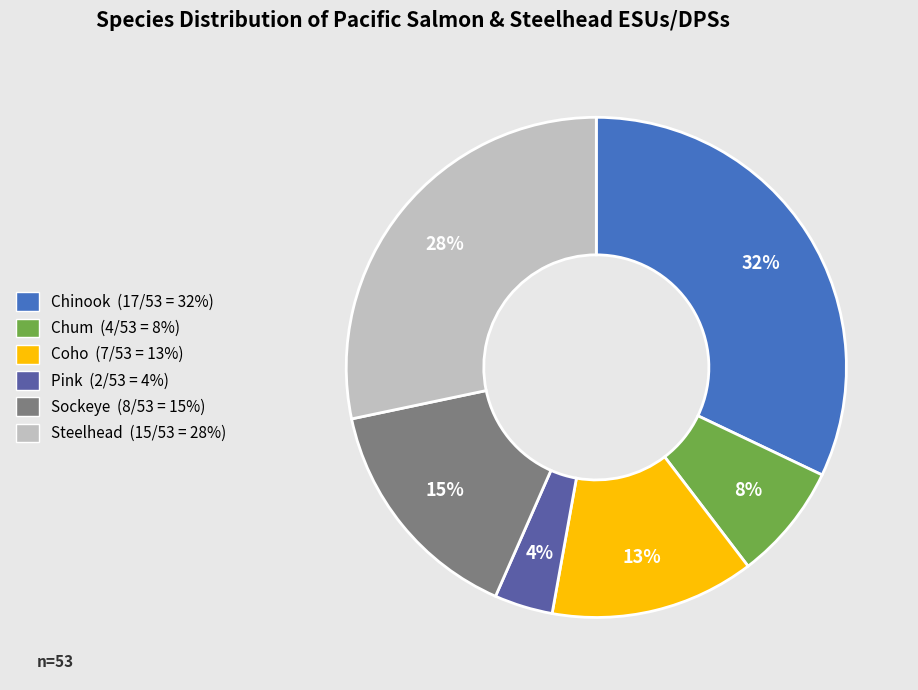

Which category has the biggest portion of the pie?

Chinook